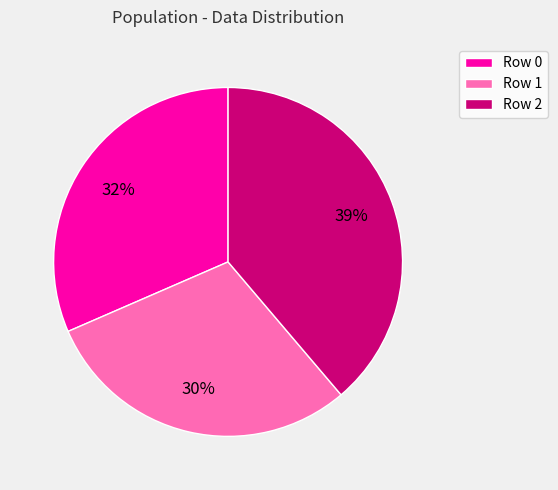

Is the sum of Row 1 and Row 2 greater than half?

Yes